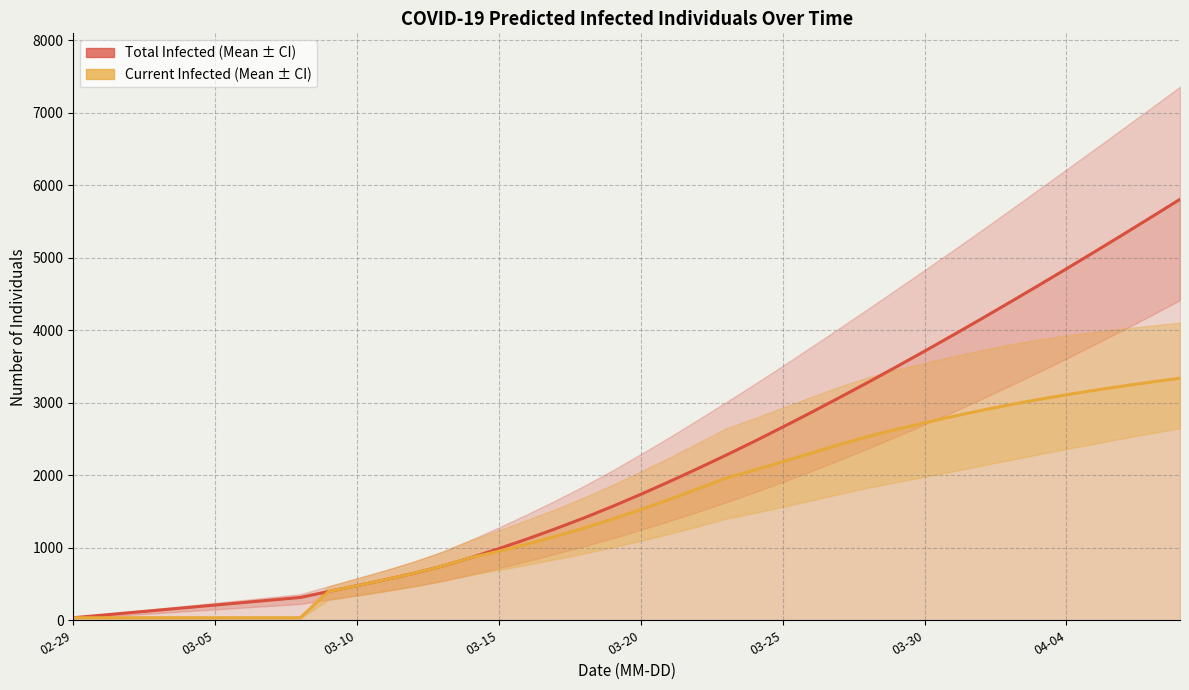

The value of predicted_total_infected_mean at 03-20 is 39. True or false?

False